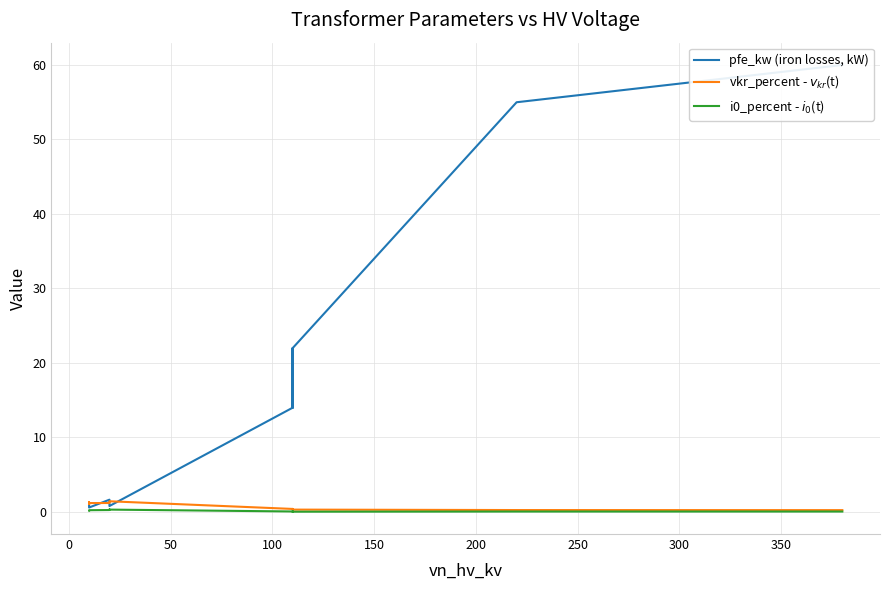

Reading left to right, list all the values displayed in this chart.

pfe_kw (iron losses, kW): 60.0	55.0	22.0	18.0	14.0	22.0	18.0	14.0	0.8	1.4	1.6	0.6	0.9	1.2
vkr_percent - $v_{kr}$(t): 0.2	0.3	0.3	0.3	0.4	0.3	0.3	0.4	1.4	1.4	1.2	1.2	1.3	1.1
i0_percent - $i_0$(t): 0.1	0.1	0.0	0.1	0.1	0.0	0.1	0.1	0.3	0.3	0.3	0.2	0.2	0.2